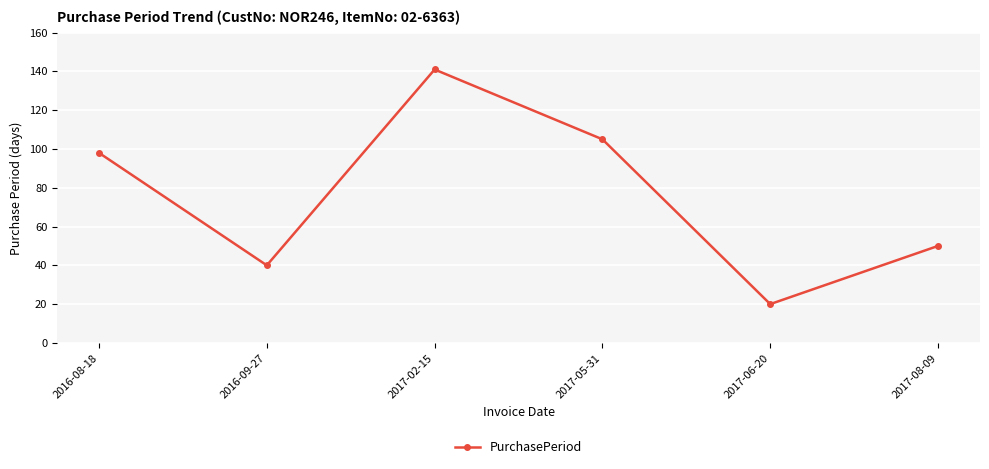

How many values are below 98?

3